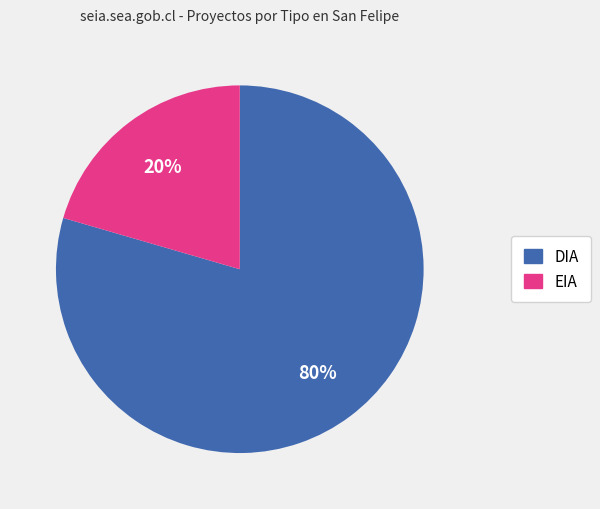

Is there a majority slice in this chart?

Yes